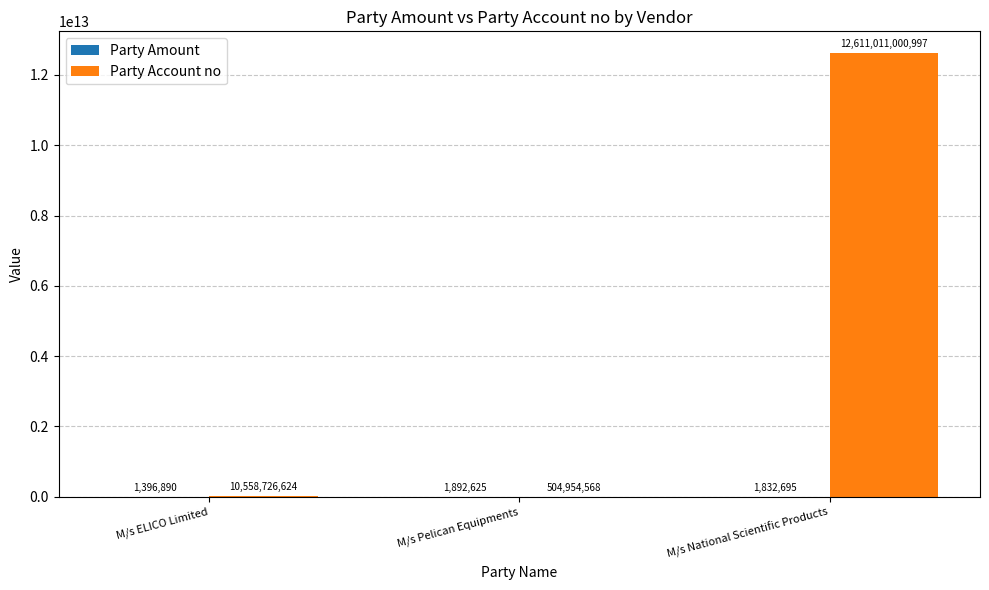

At which category is the sum across all series the highest?

M/s National Scientific Products